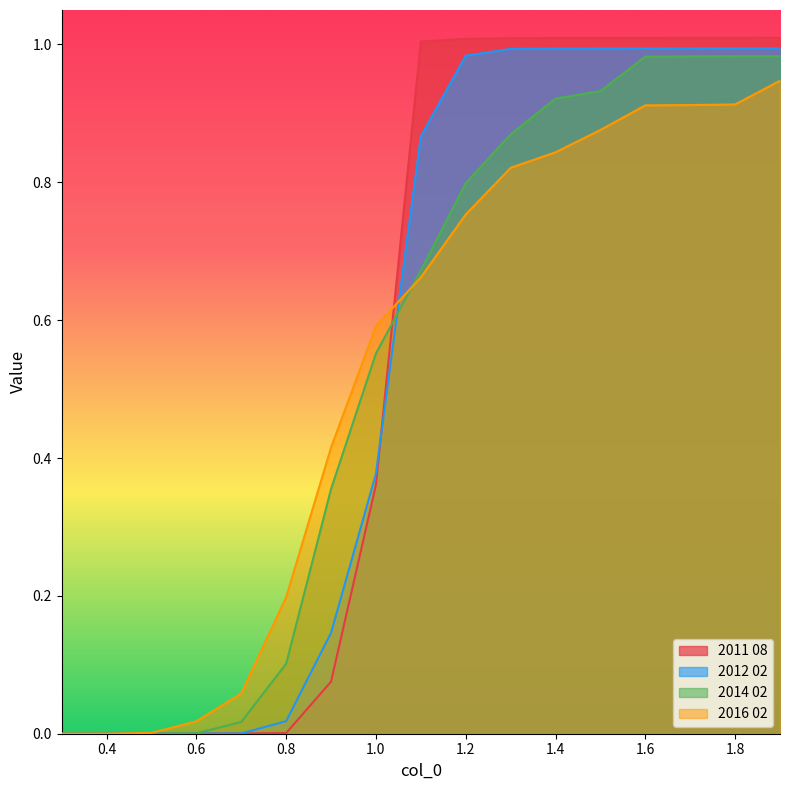

What is the sum of the 2011 08 values at 1.8 and 1.1?

2.0